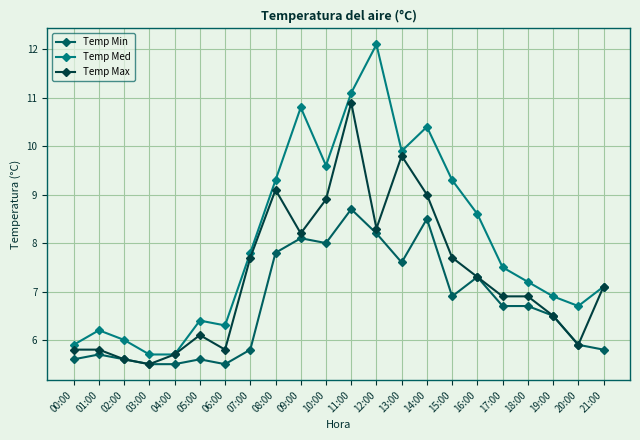

True or false: Temp Max has more than 0 interior local peaks.

True